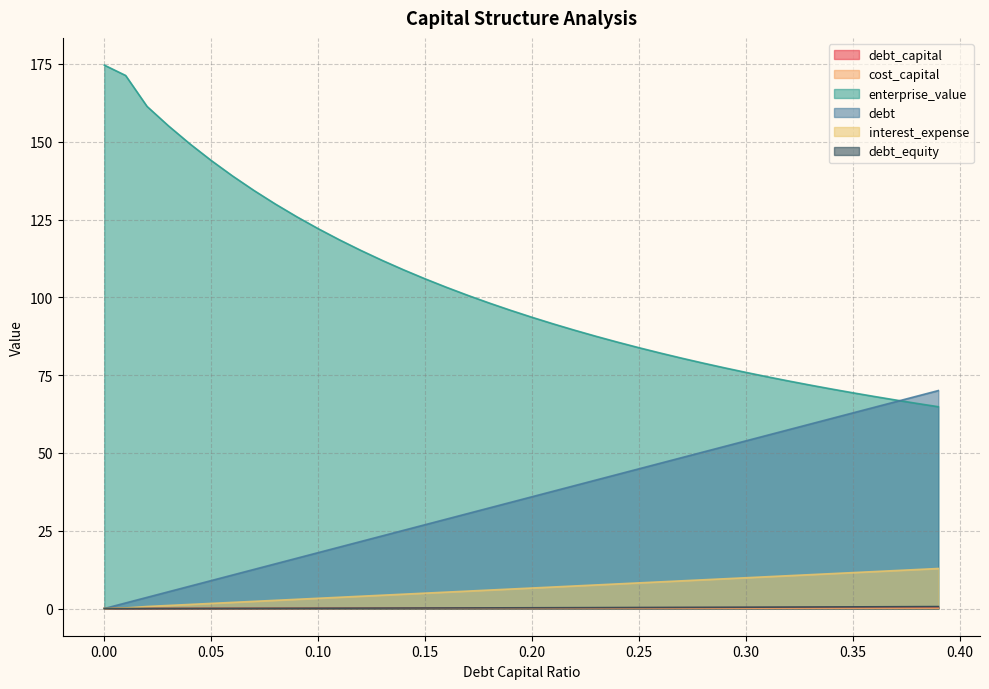

Reading left to right, transcribe all the data shown in this chart.

debt_capital: 0.0	0.0	0.0	0.0	0.0	0.1	0.1	0.1	0.1	0.1	0.1	0.1	0.1	0.1	0.1	0.1	0.2	0.2	0.2	0.2	0.2	0.2	0.2	0.2	0.2	0.2	0.3	0.3	0.3	0.3	0.3	0.3	0.3	0.3	0.3	0.3	0.4	0.4	0.4	0.4
cost_capital: 0.0	0.1	0.1	0.1	0.1	0.1	0.1	0.1	0.1	0.1	0.1	0.1	0.1	0.1	0.1	0.1	0.1	0.1	0.1	0.1	0.1	0.1	0.1	0.1	0.1	0.1	0.1	0.1	0.1	0.1	0.1	0.1	0.1	0.1	0.1	0.1	0.1	0.1	0.1	0.1
enterprise_value: 174.6	171.3	161.4	155.1	149.4	144.0	139.0	134.3	130.0	125.9	122.1	118.5	115.1	111.9	108.8	106.0	103.2	100.6	98.2	95.8	93.6	91.5	89.4	87.5	85.6	83.8	82.1	80.5	78.9	77.4	75.9	74.5	73.1	71.8	70.6	69.3	68.2	67.0	65.9	64.9
debt: 0.0	1.8	3.6	5.4	7.2	9.0	10.8	12.6	14.4	16.2	18.0	19.8	21.6	23.3	25.1	26.9	28.7	30.5	32.3	34.1	35.9	37.7	39.5	41.3	43.1	44.9	46.7	48.5	50.3	52.1	53.9	55.7	57.5	59.3	61.1	62.9	64.7	66.5	68.2	70.0
interest_expense: 0.0	0.2	0.7	1.0	1.3	1.6	2.0	2.3	2.6	3.0	3.3	3.6	4.0	4.3	4.6	4.9	5.3	5.6	5.9	6.3	6.6	6.9	7.3	7.6	7.9	8.2	8.6	8.9	9.2	9.6	9.9	10.2	10.6	10.9	11.2	11.5	11.9	12.2	12.5	12.9
debt_equity: 0.0	0.0	0.0	0.0	0.0	0.1	0.1	0.1	0.1	0.1	0.1	0.1	0.1	0.1	0.2	0.2	0.2	0.2	0.2	0.2	0.2	0.3	0.3	0.3	0.3	0.3	0.4	0.4	0.4	0.4	0.4	0.4	0.5	0.5	0.5	0.5	0.6	0.6	0.6	0.6